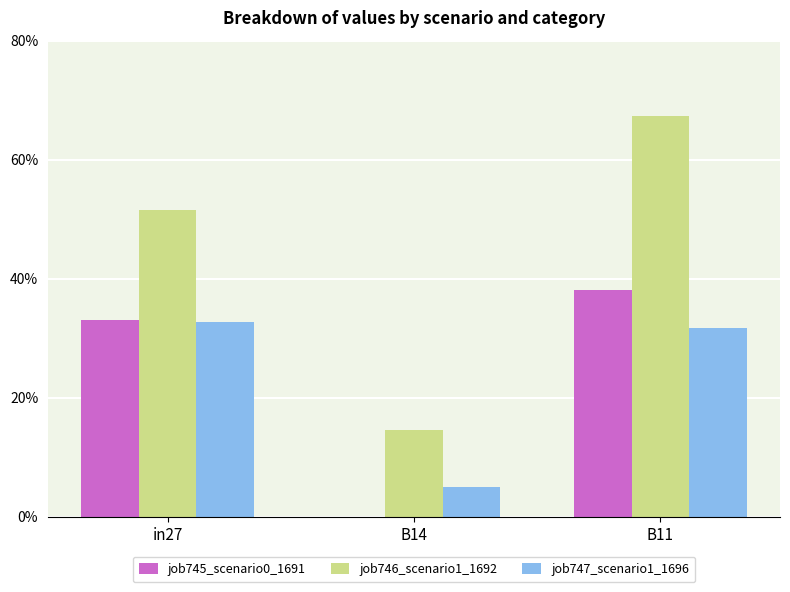

Which series has the largest total across all categories?

job746_scenario1_1692